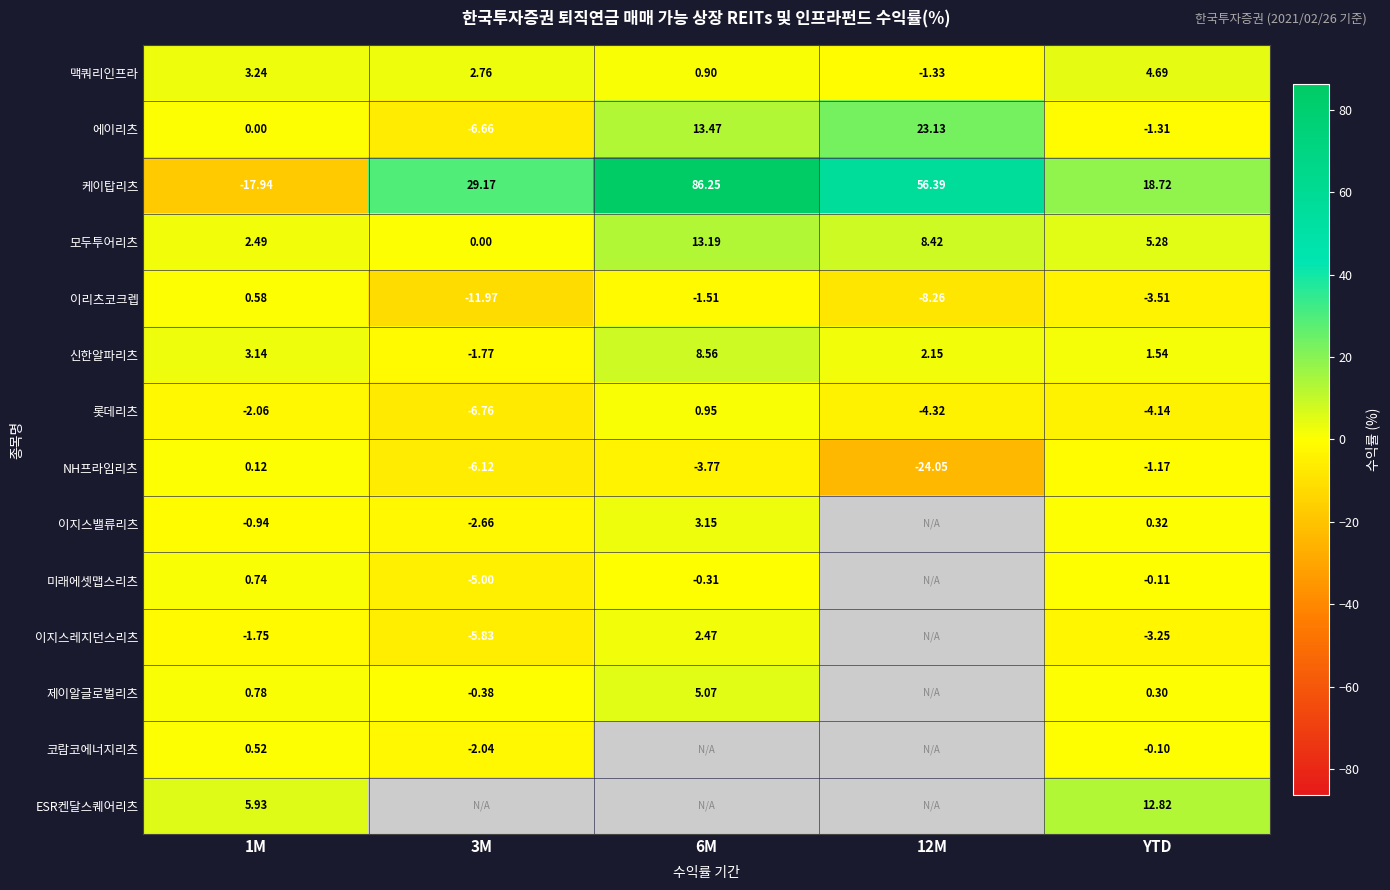

Is it true that 신한알파리츠 equals -2.7 at 3M?

False